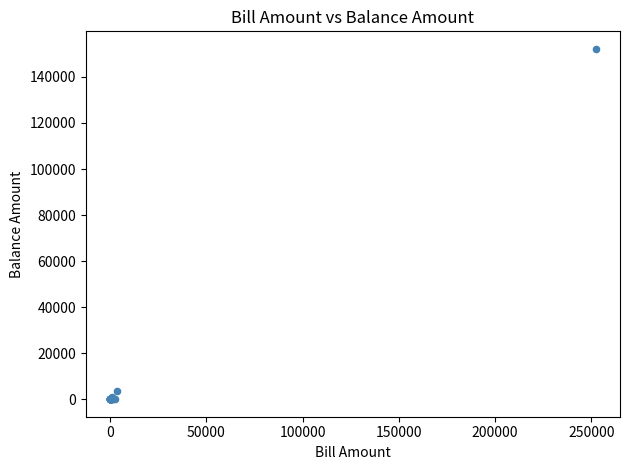

What Y value in the scatter plot is closest to 76100?

3612